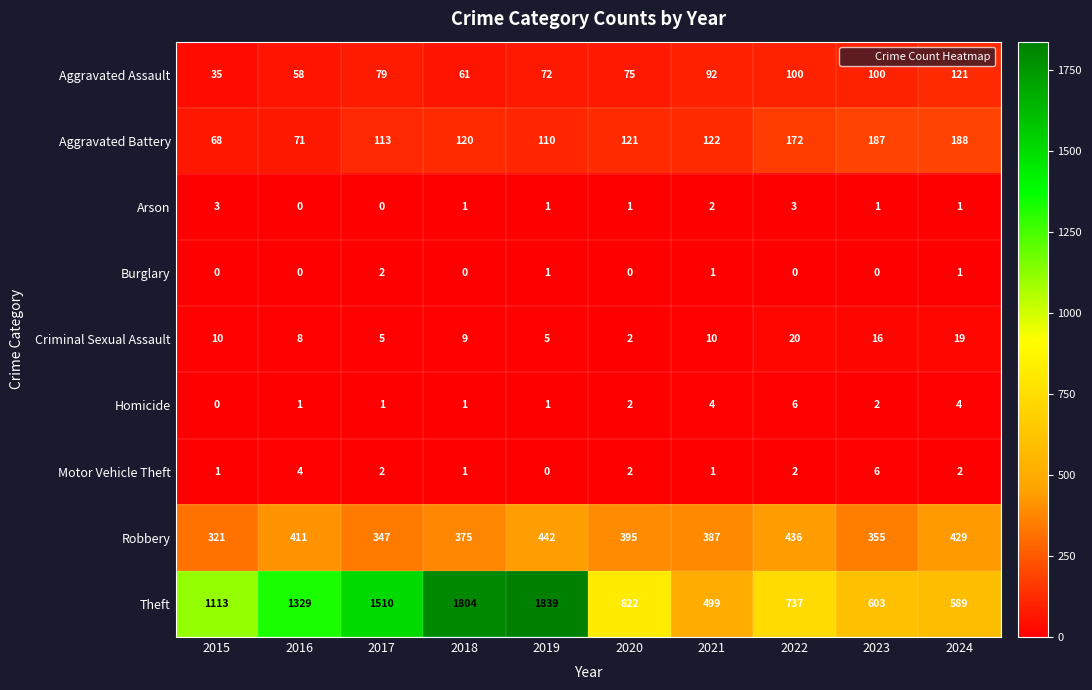

The value of Aggravated Assault at 2016 is 99. True or false?

False